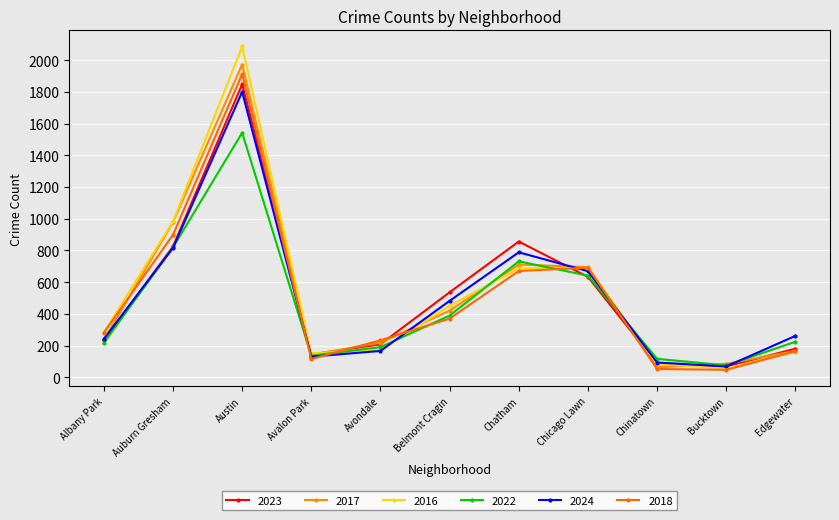

Which series has the widest spread of values?

2016